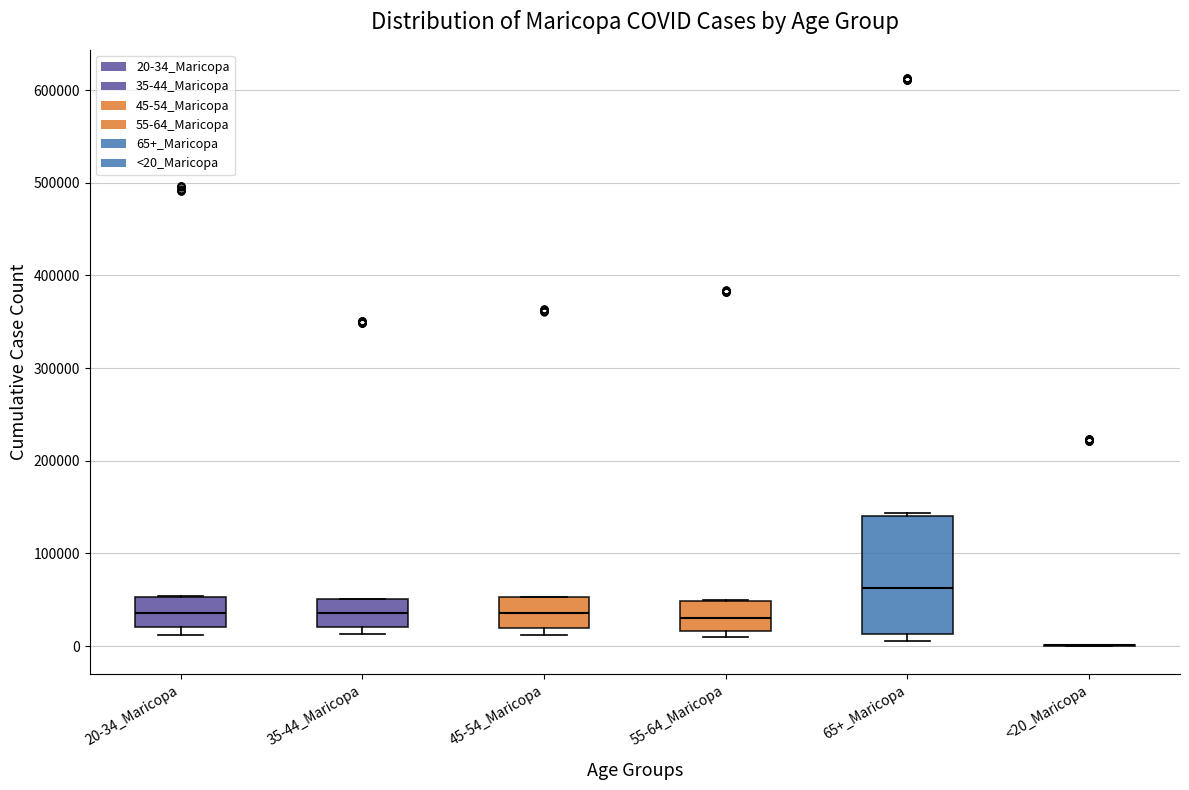

Reading left to right, read every box against the y-axis: the position of its median line, the range the box covers, and the ends of its whiskers. The values are not printed on the chart, so give them approximately, as read against the axis.

20-34_Maricopa: median 40000, box 20000 to 50000, whiskers 10000 to 50000
35-44_Maricopa: median 40000, box 20000 to 50000, whiskers 10000 to 50000
45-54_Maricopa: median 40000, box 20000 to 50000, whiskers 10000 to 50000
55-64_Maricopa: median 30000, box 20000 to 50000, whiskers 10000 to 50000
65+_Maricopa: median 60000, box 10000 to 140000, whiskers 10000 (just below the box's lower edge) to 140000
<20_Maricopa: box collapsed to a line at 0, whiskers 0 to 0